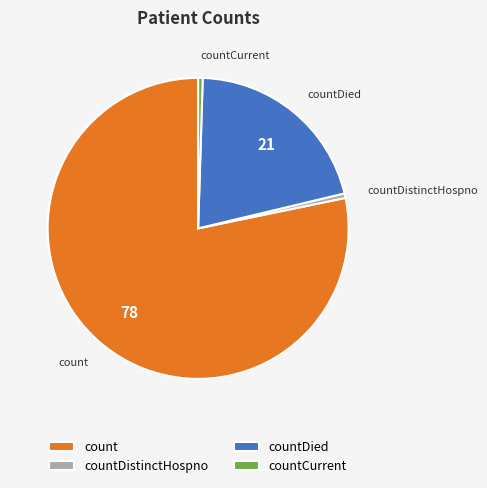

Does countDistinctHospno represent more than half of the total?

No